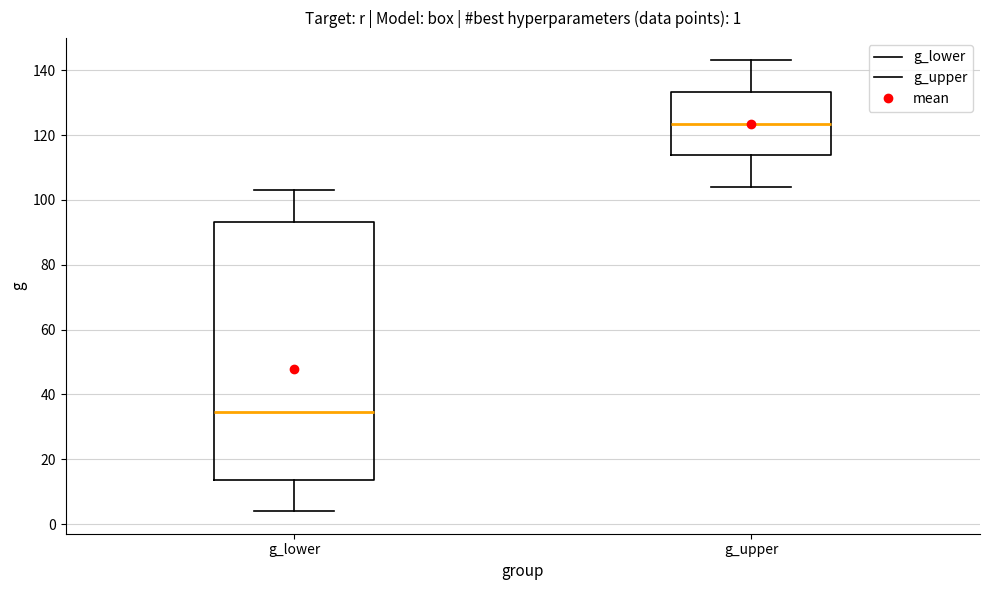

Which box has the highest median line?

g_upper